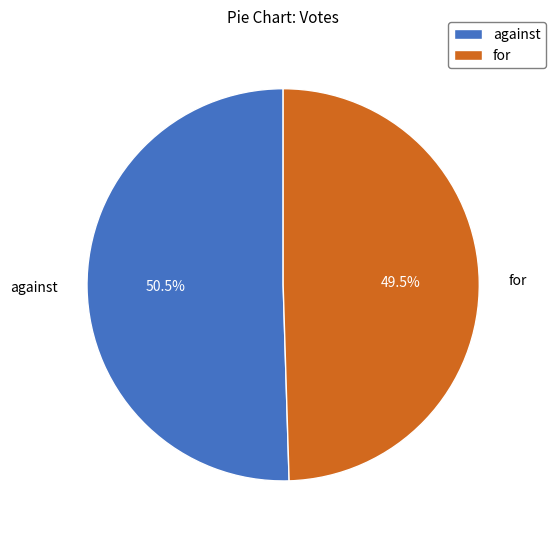

How many slices are in this pie chart?

2